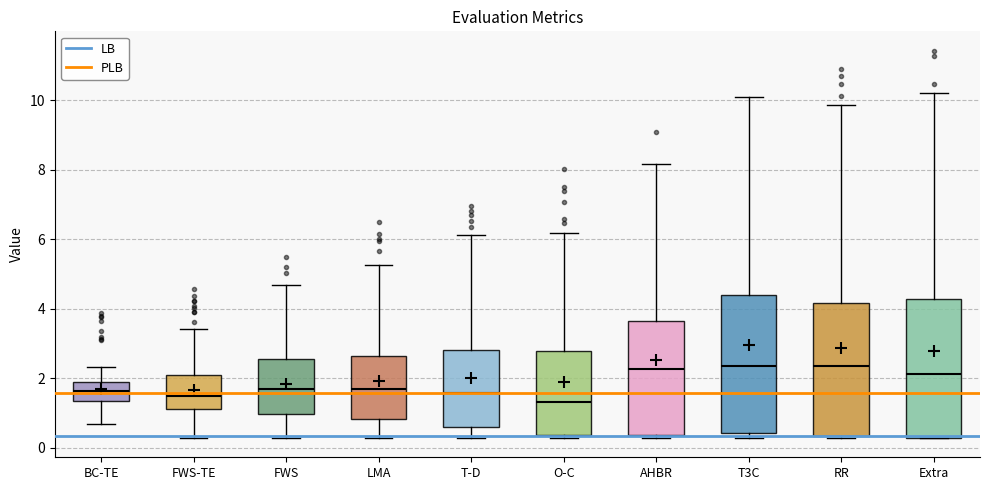

Where is the lower edge of the box for FWS on the y-axis? The values are not printed on the chart, so give them approximately, as read against the axis.

1.0